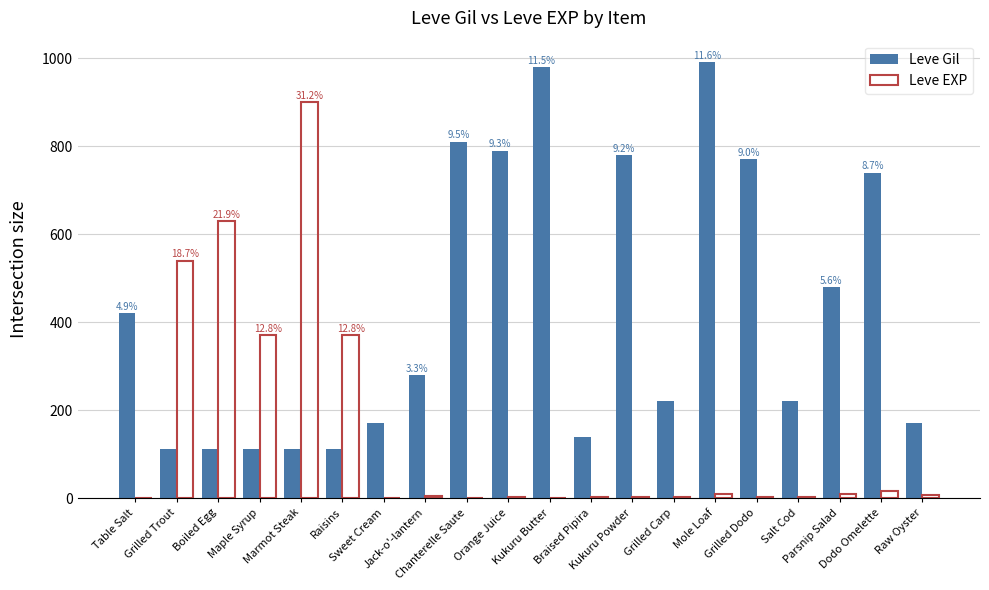

Which series has the largest total across all categories?

Leve Gil